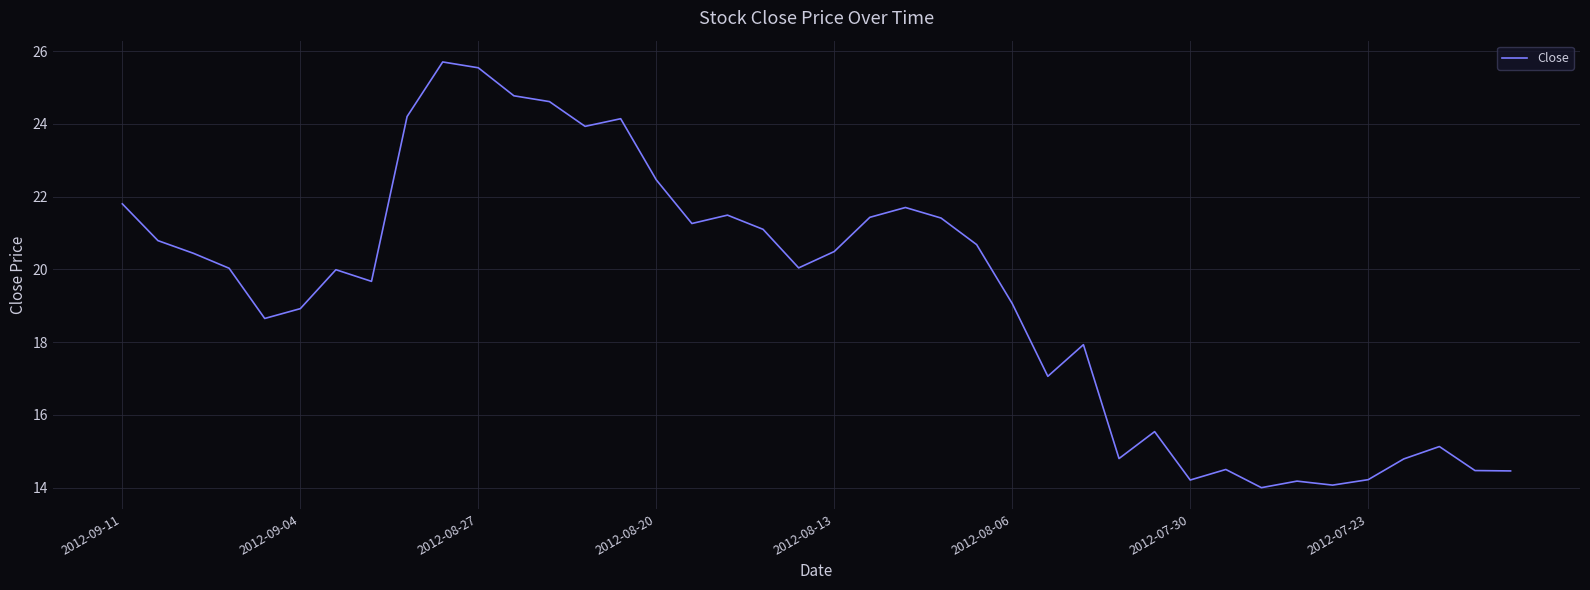

What is the smallest value displayed?

14.0